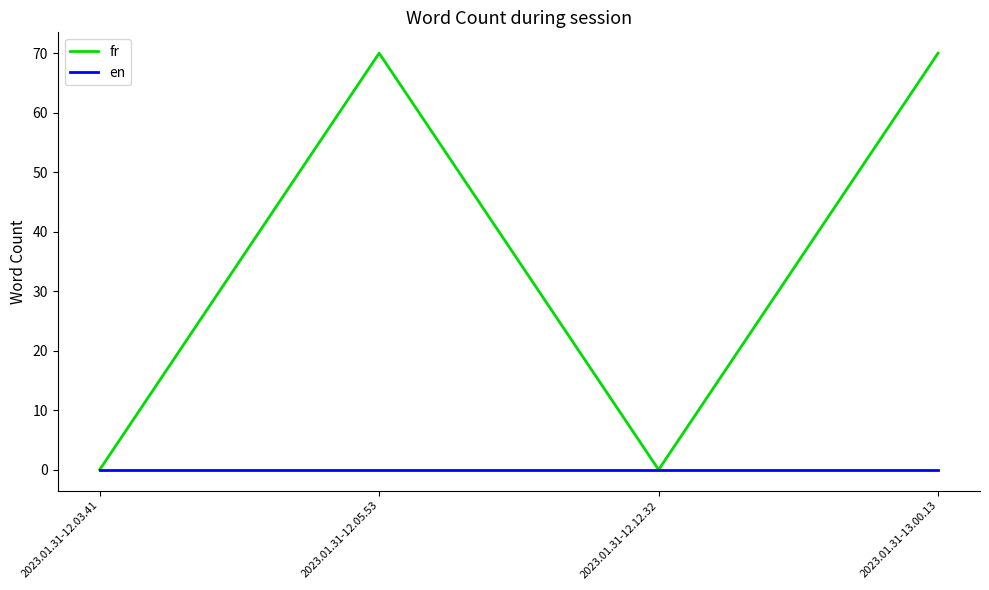

What position from the left is 2023.01.31-13.00.13?

4